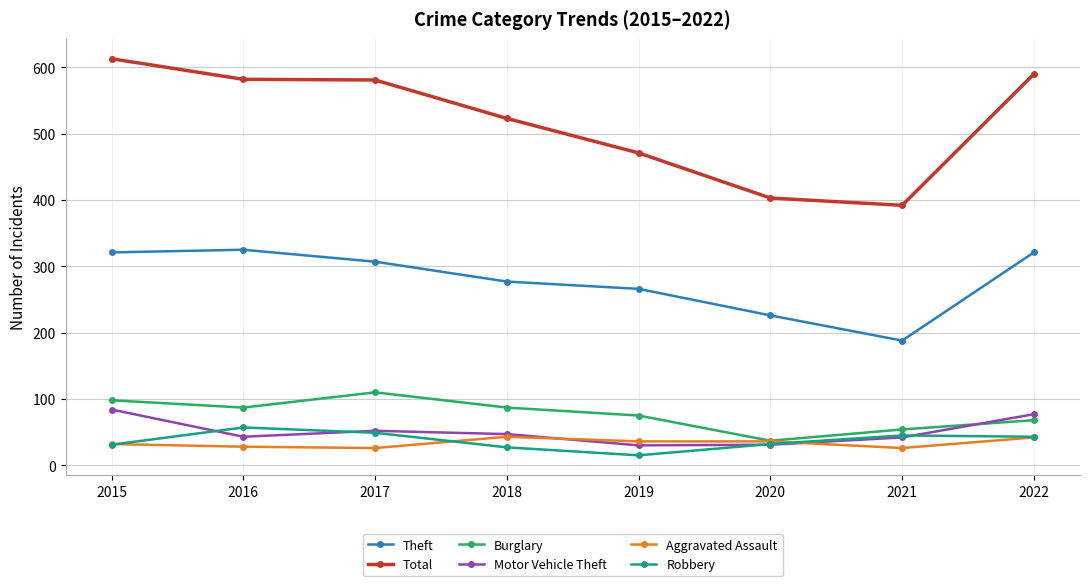

True or false: Total and Theft cross at least once.

False